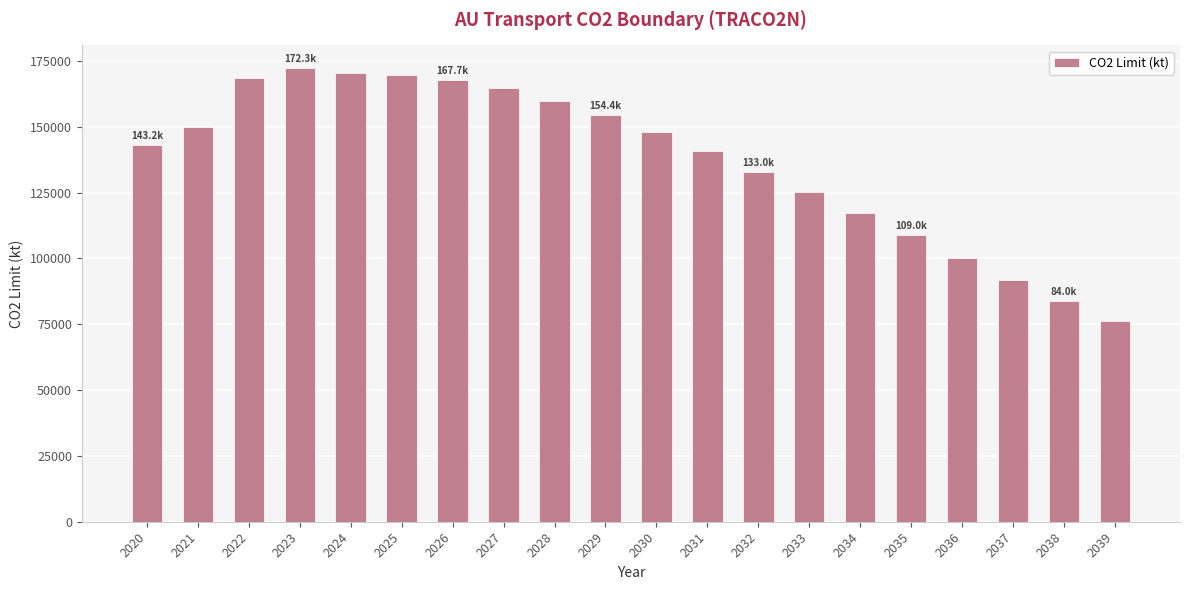

What is the sum of all values?

2746713.8